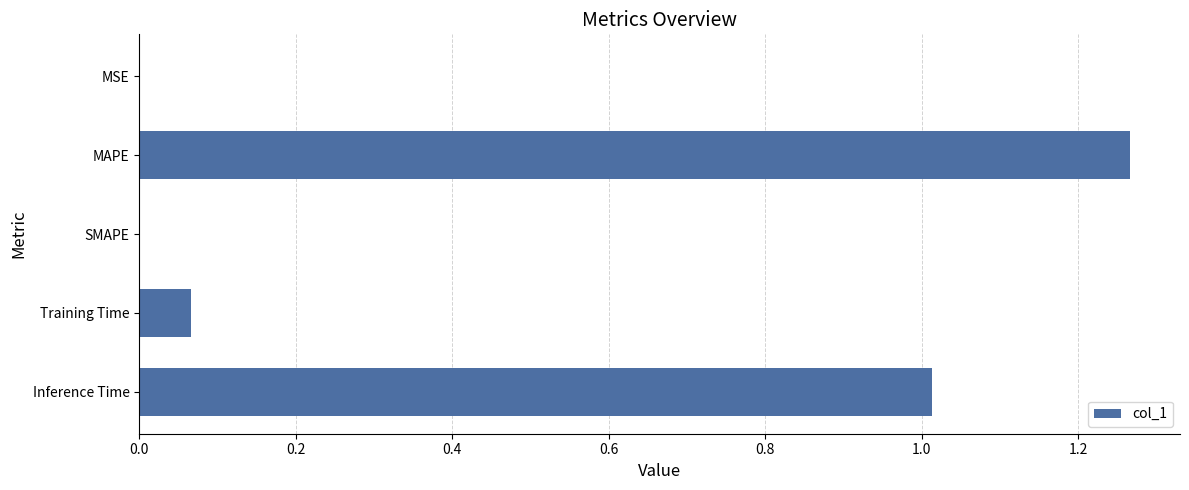

At which category does the chart reach its peak across all series?

MAPE